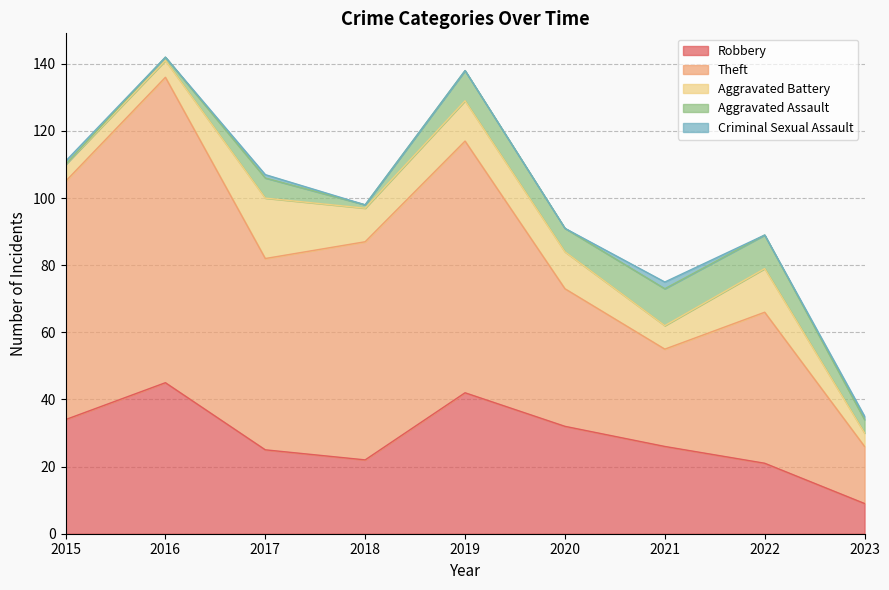

Reading left to right, extract all data points from this chart.

Robbery: 2015=34	2016=45	2017=25	2018=22	2019=42	2020=32	2021=26	2022=21	2023=9
Theft: 2015=71	2016=91	2017=57	2018=65	2019=75	2020=41	2021=29	2022=45	2023=17
Aggravated Battery: 2015=5	2016=5	2017=18	2018=10	2019=12	2020=11	2021=7	2022=13	2023=4
Aggravated Assault: 2015=0	2016=1	2017=6	2018=1	2019=9	2020=7	2021=11	2022=10	2023=4
Criminal Sexual Assault: 2015=1	2016=0	2017=1	2018=0	2019=0	2020=0	2021=2	2022=0	2023=1